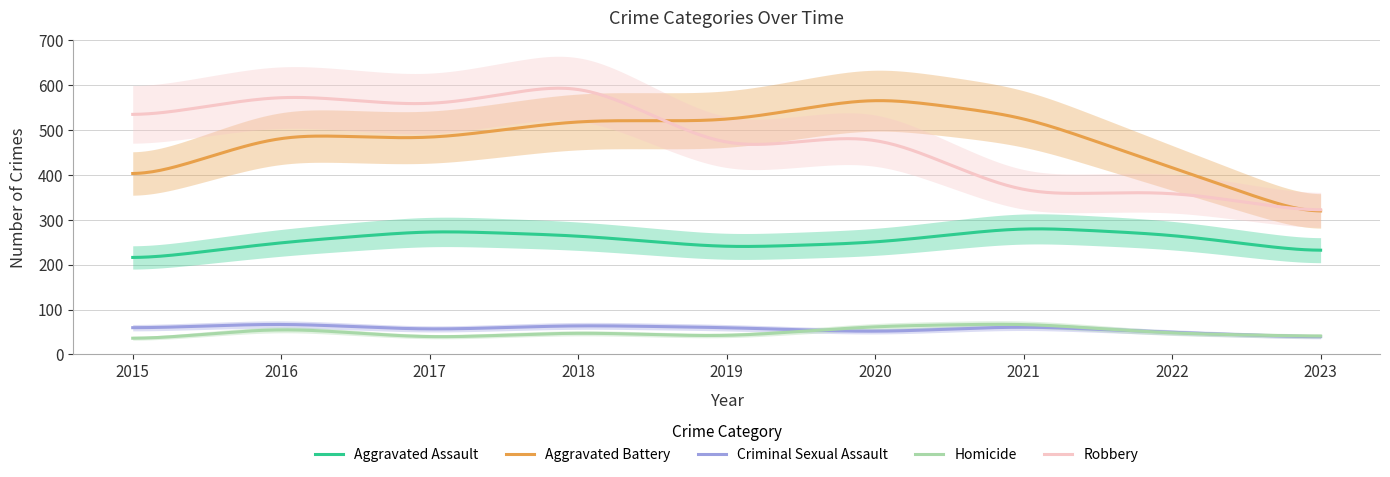

True or false: Aggravated Battery and Aggravated Assault cross at least once.

False